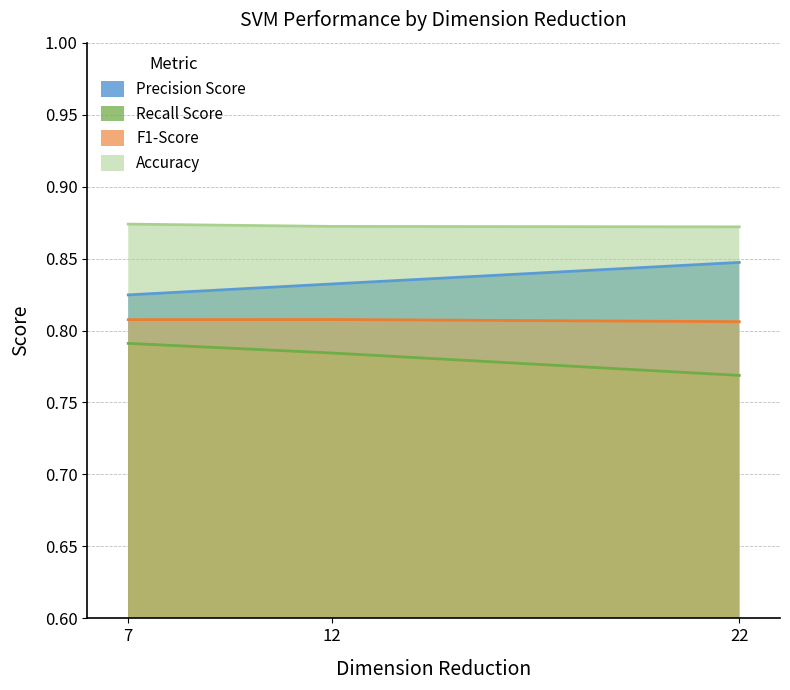

What is the value of the Recall Score point at the 3rd from the left?

0.8